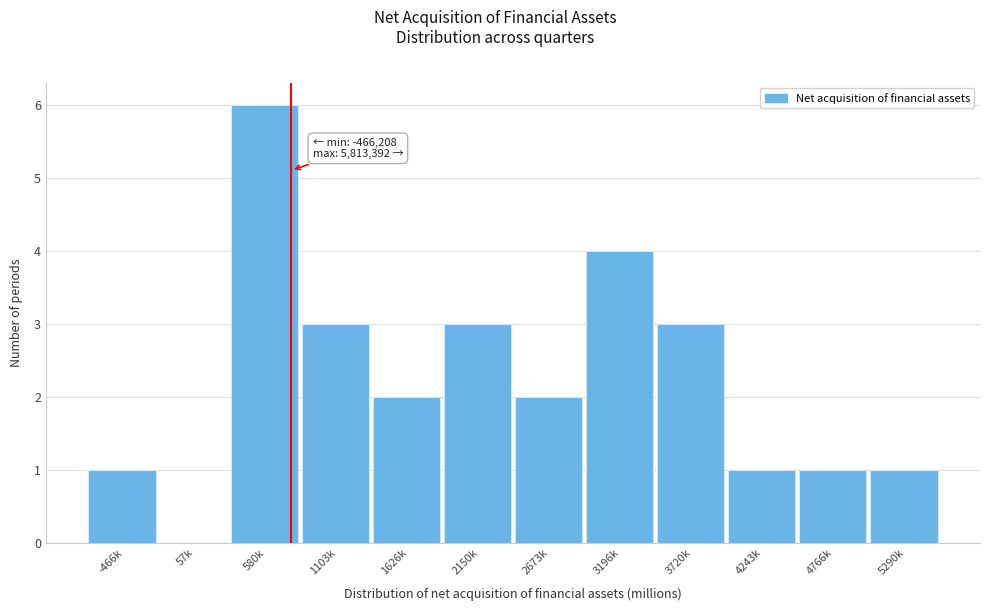

Reading left to right, extract all data points from this chart.

-466k=1	57k=0	580k=6	1103k=3	1626k=2	2150k=3	2673k=2	3196k=4	3720k=3	4243k=1	4766k=1	5290k=1